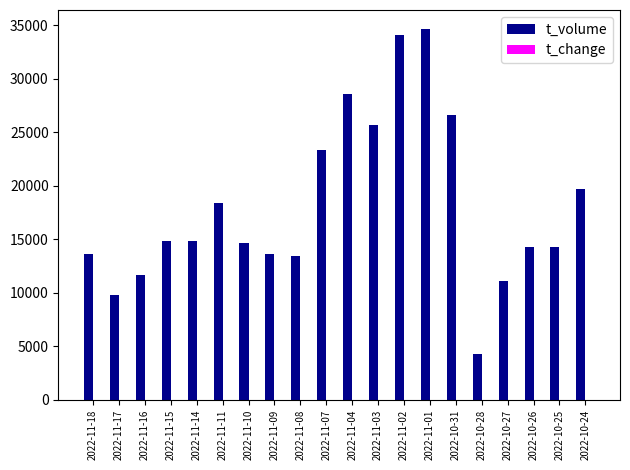

Which series changed the most between 2022-11-11 and 2022-11-02?

t_volume